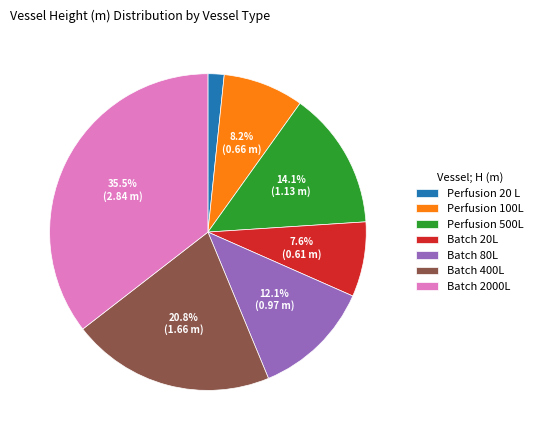

Between Perfusion 100L and Batch 400L, which is larger?

Batch 400L